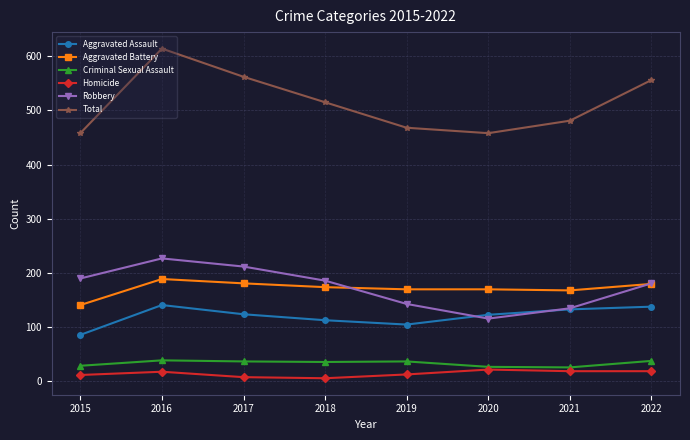

At 2017, list the series in order from largest to smallest.

Total, Robbery, Aggravated Battery, Aggravated Assault, Criminal Sexual Assault, Homicide